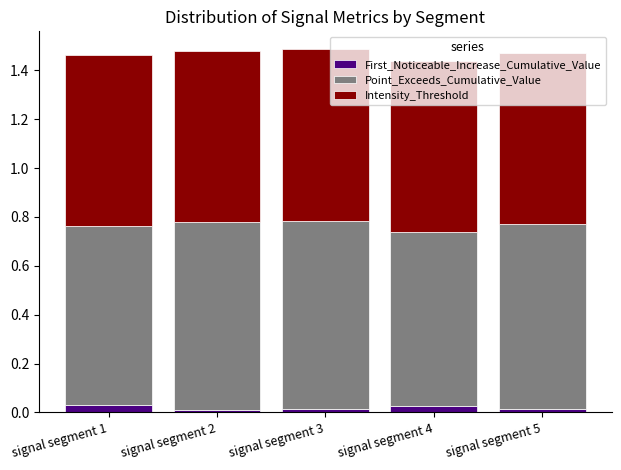

The value of First_Noticeable_Increase_Cumulative_Value at signal segment 2 is 0.0. True or false?

True